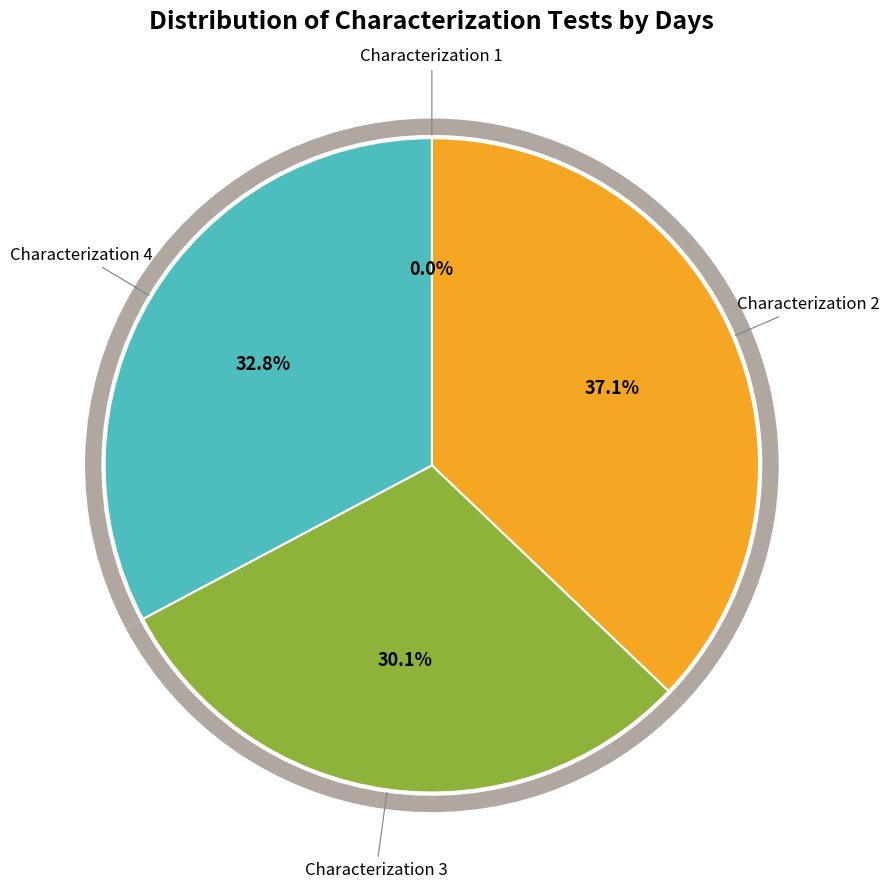

Combined, do Characterization 4 and Characterization 2 account for over 50%?

Yes